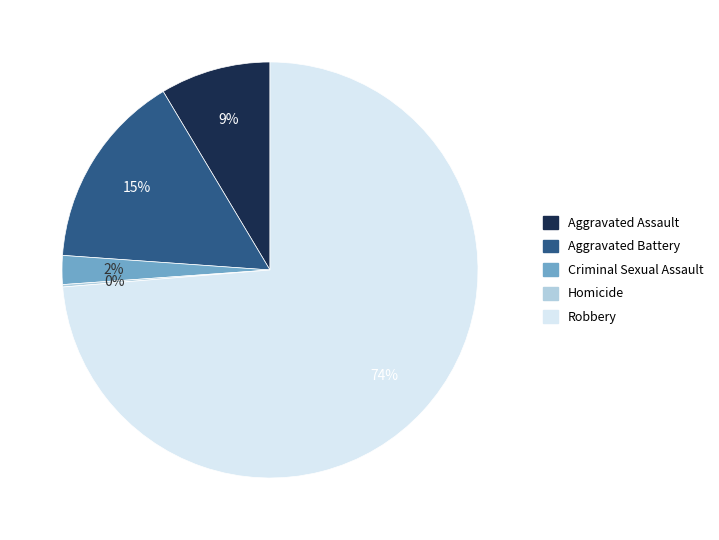

What is the largest slice in the pie chart?

Robbery